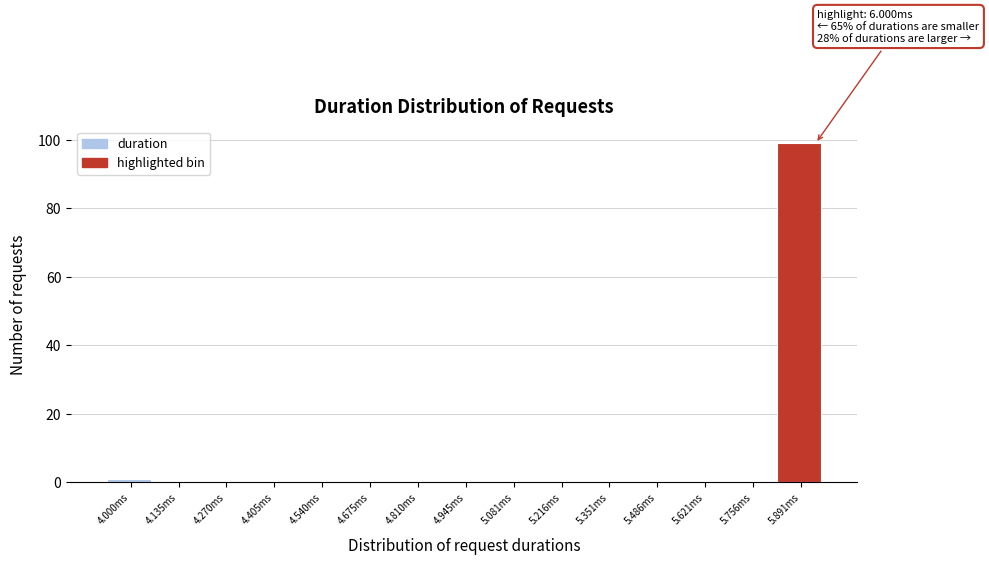

Reading left to right, what are all the values shown in this chart?

4.000ms=1	4.135ms=0	4.270ms=0	4.405ms=0	4.540ms=0	4.675ms=0	4.810ms=0	4.945ms=0	5.081ms=0	5.216ms=0	5.351ms=0	5.486ms=0	5.621ms=0	5.756ms=0	5.891ms=99